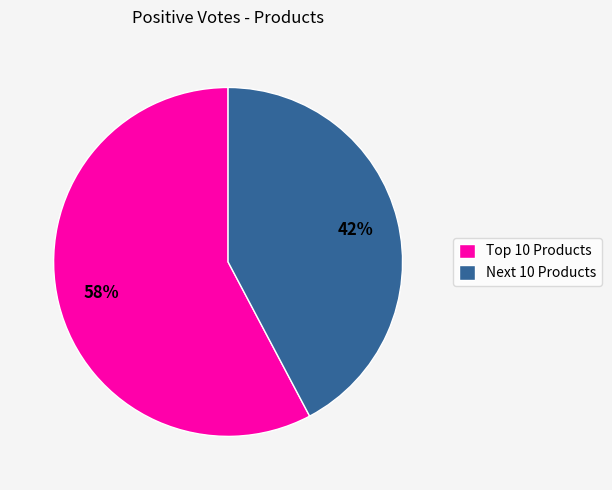

Is there any slice that represents more than half of the pie?

Yes